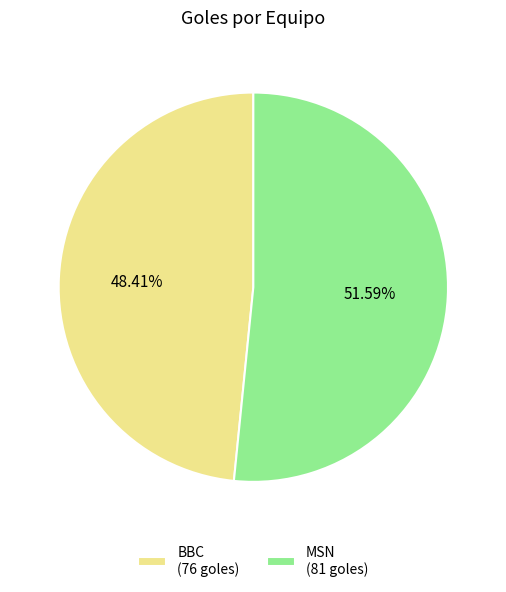

Which category has the smallest portion of the pie?

BBC